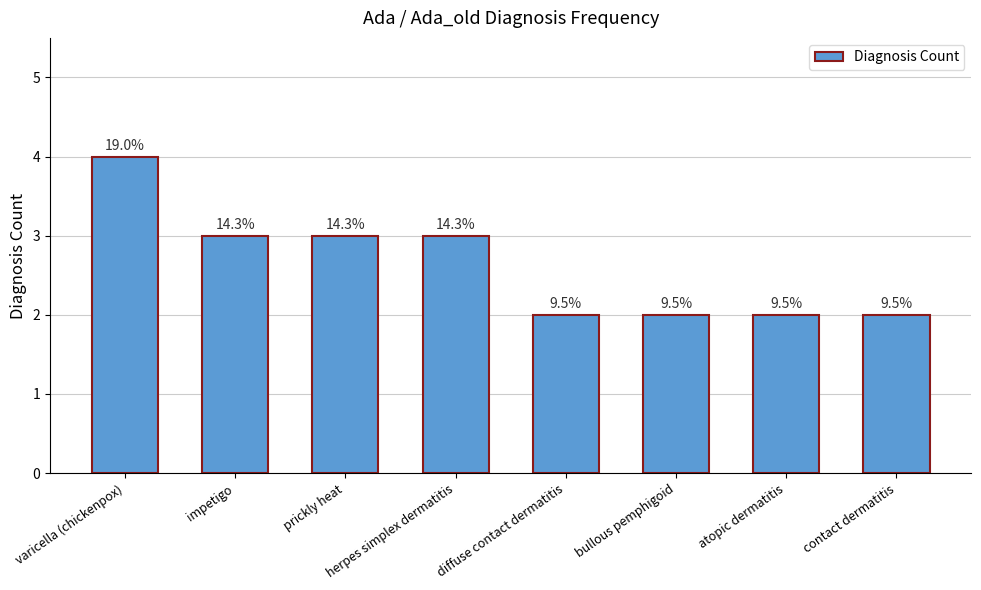

How many bars are there in total?

8